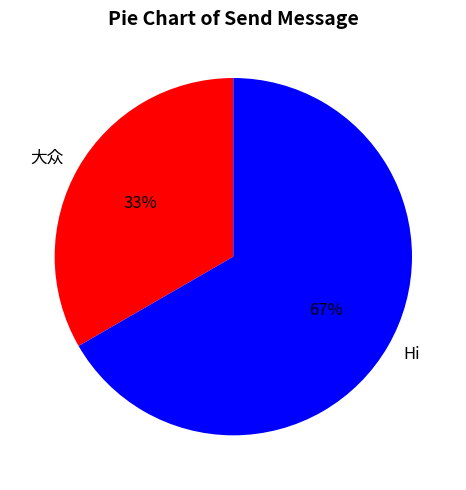

Which slice represents more than half of the pie?

Hi